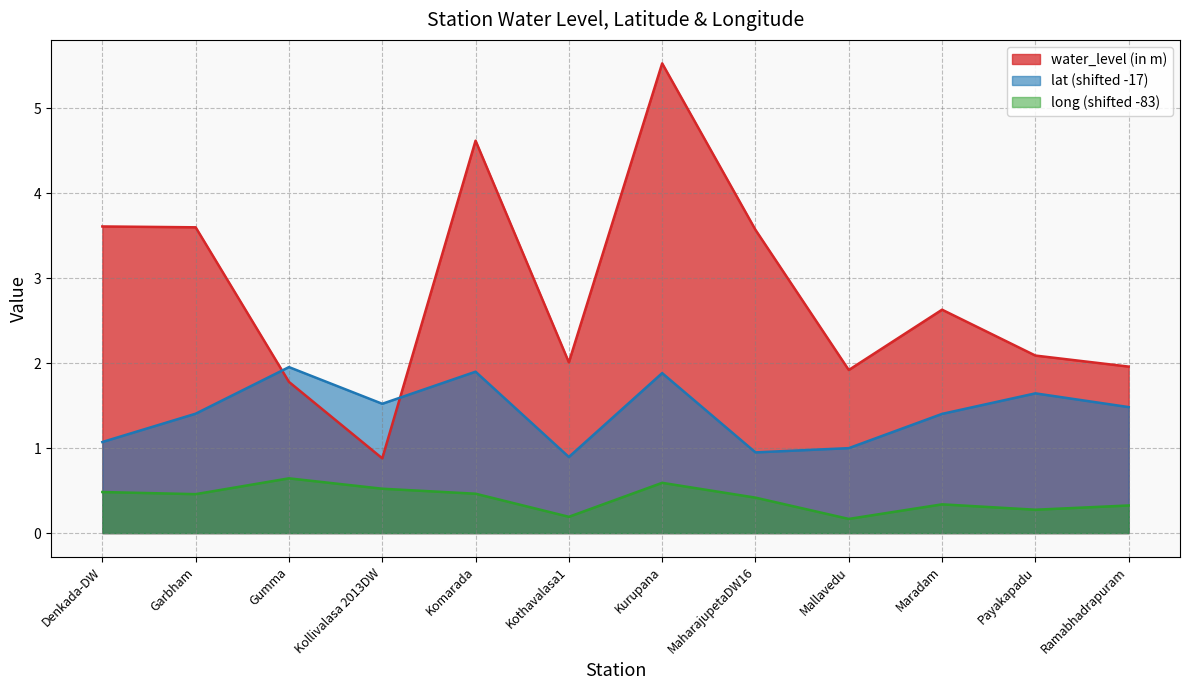

Rank the series by their maximum value, from lowest to highest.

long (shifted -83), lat (shifted -17), water_level (in m)